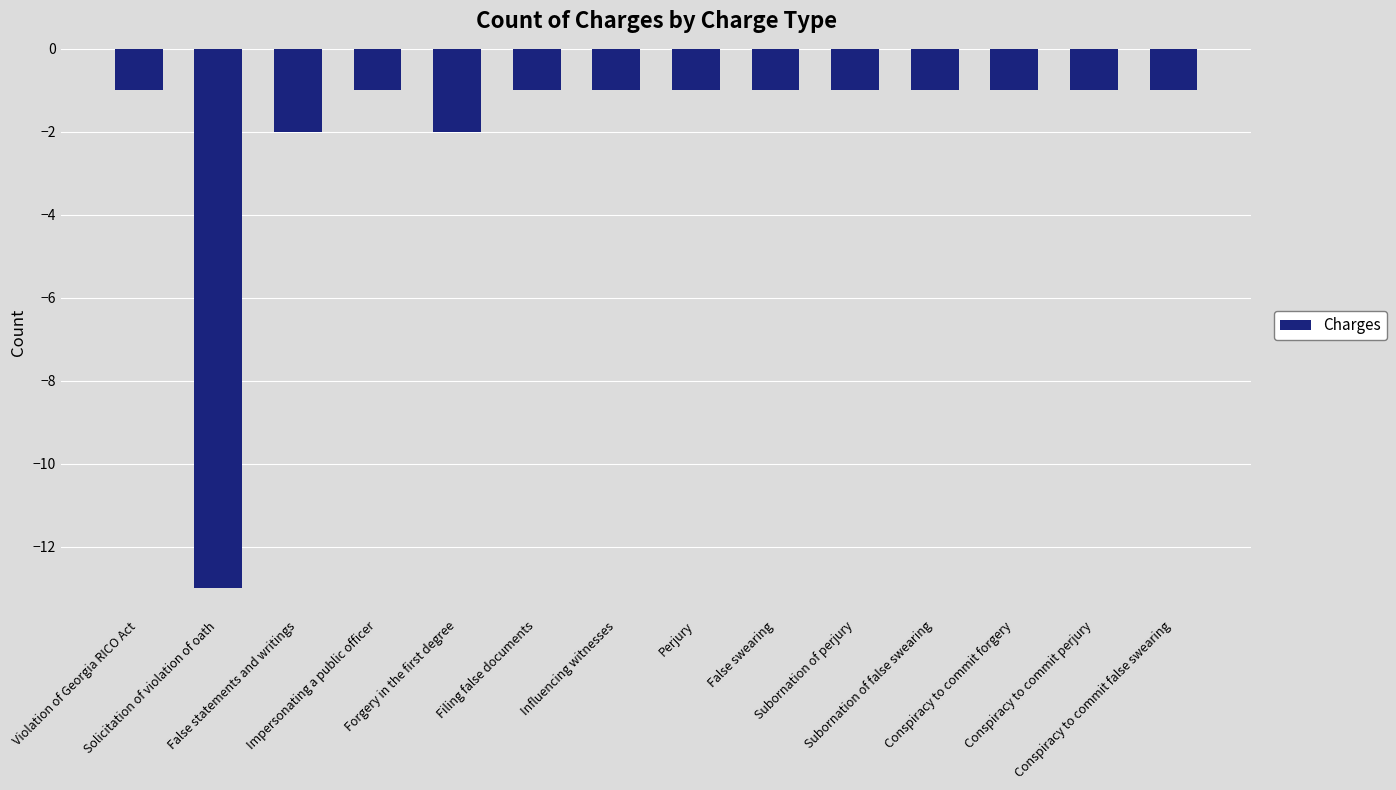

What is the difference between the maximum and minimum values?

12